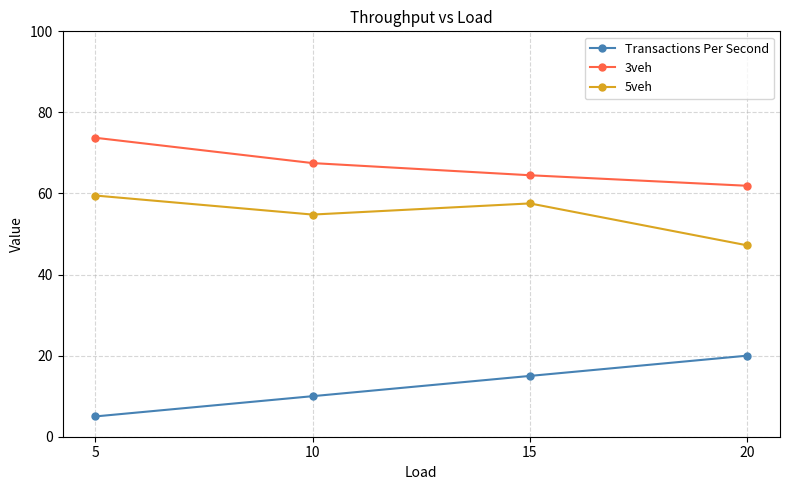

Which category has the lowest value in the 3veh series?

20